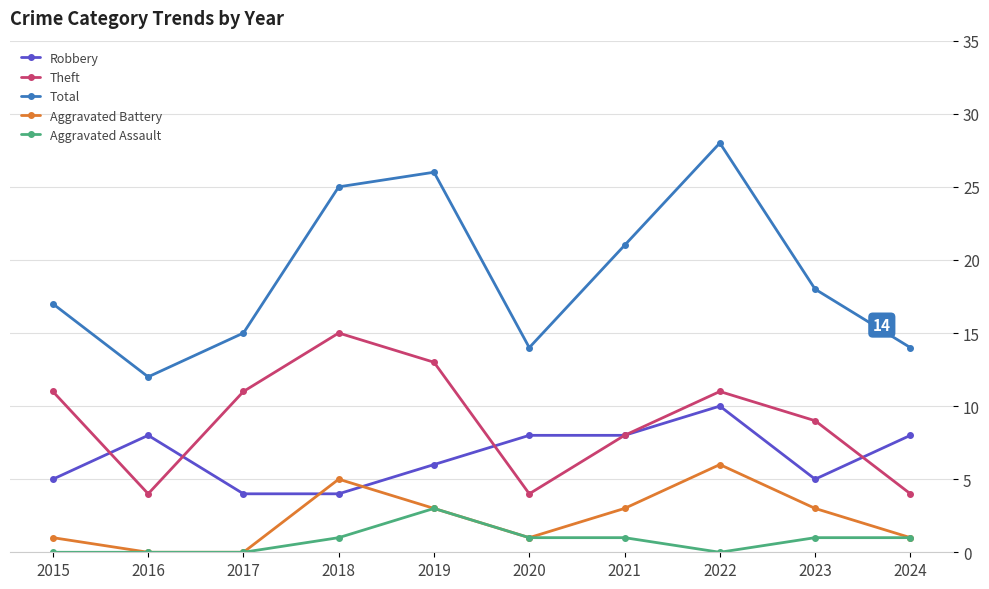

List the series in order of their peak value, highest first.

Total, Theft, Robbery, Aggravated Battery, Aggravated Assault